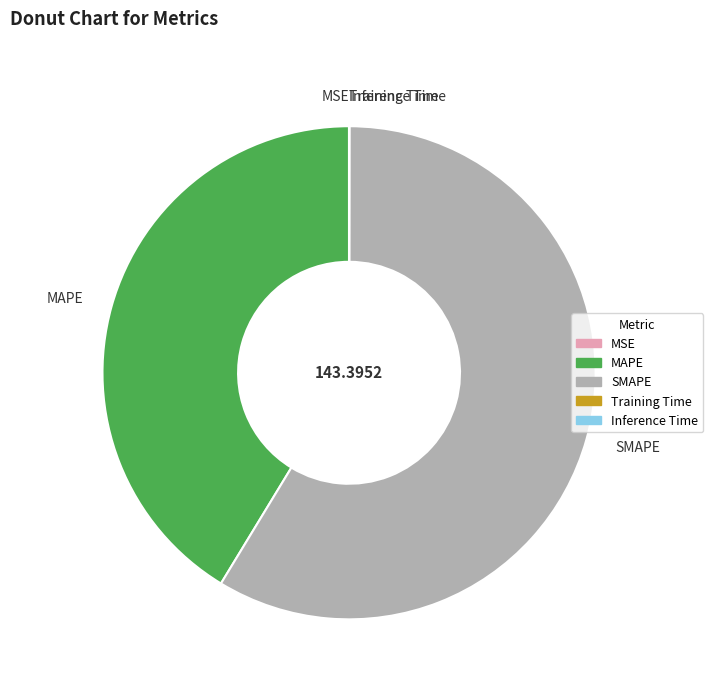

Is there a majority slice in this chart?

Yes